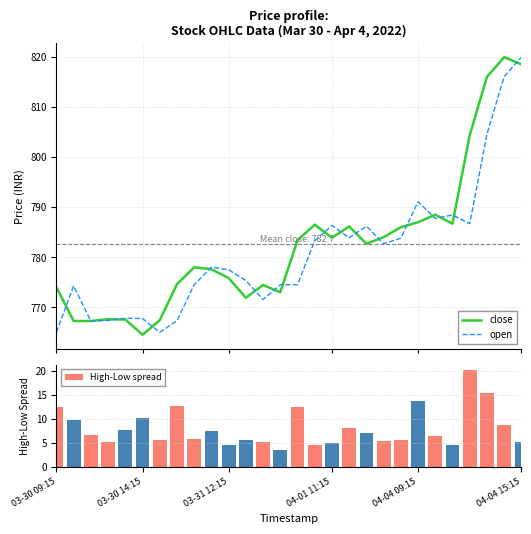

True or false: High-Low spread has a value of 2.8 at 04-04 15:15.

False